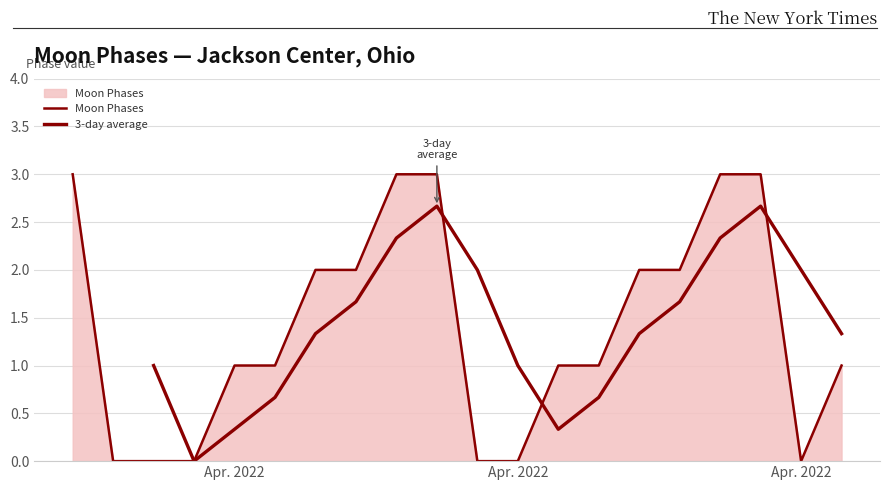

List the labels in order of value, smallest first.

2022-04-02, 2022-04-03, 2022-04-04, 2022-04-11, 2022-04-12, 2022-04-19, 2022-04-05, 2022-04-06, 2022-04-13, 2022-04-14, 2022-04-20, 2022-04-07, 2022-04-08, 2022-04-15, 2022-04-16, 2022-04-01, 2022-04-09, 2022-04-10, 2022-04-17, 2022-04-18